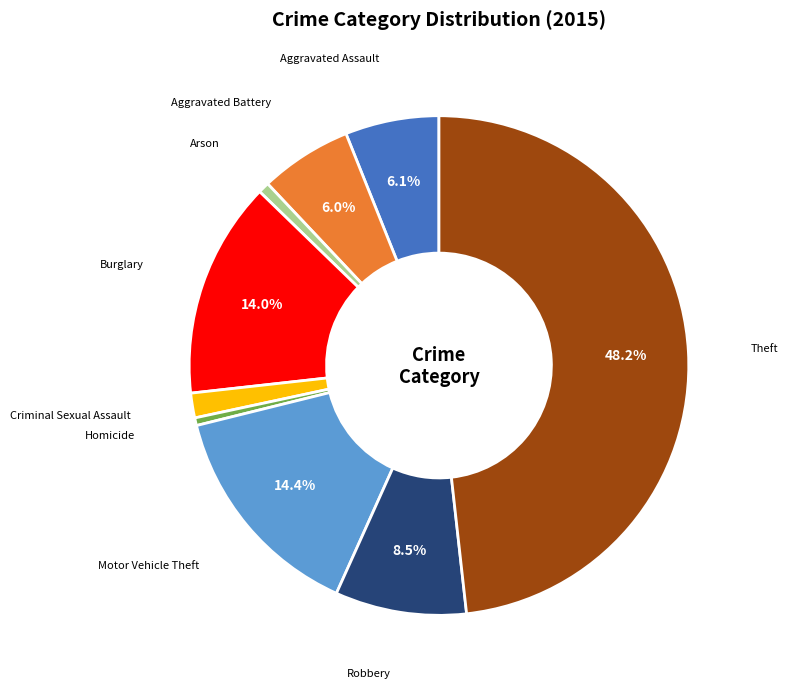

How many segments does this pie chart have?

9